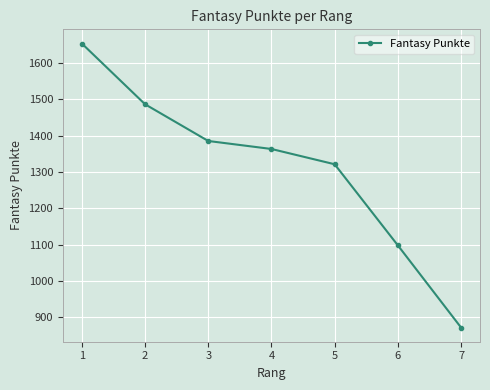

How many series are shown in this chart?

1